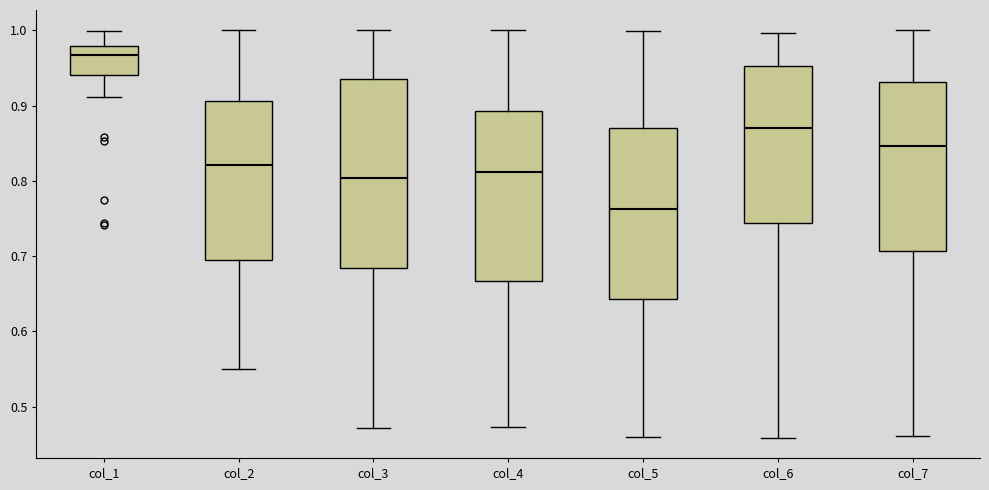

Which box has the lowest median line?

col_5